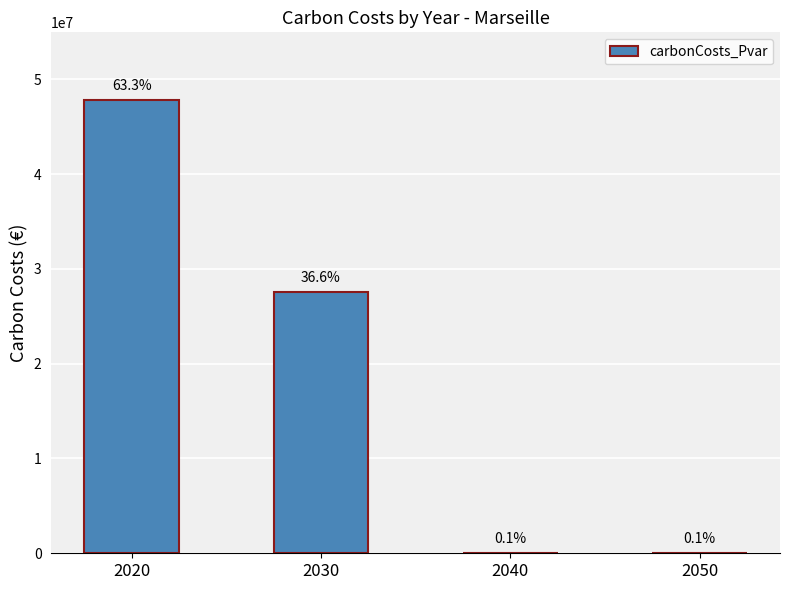

Are the bars horizontal?

No